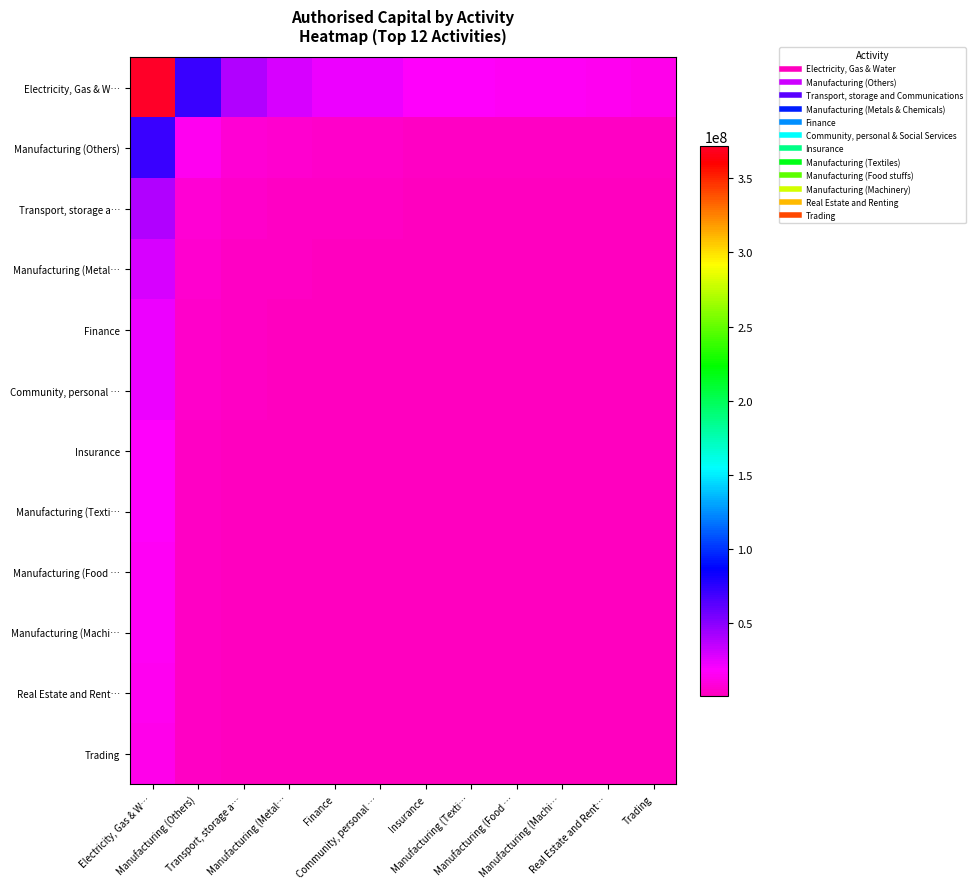

What is the difference between the highest and lowest values at Trading?

12934613.6